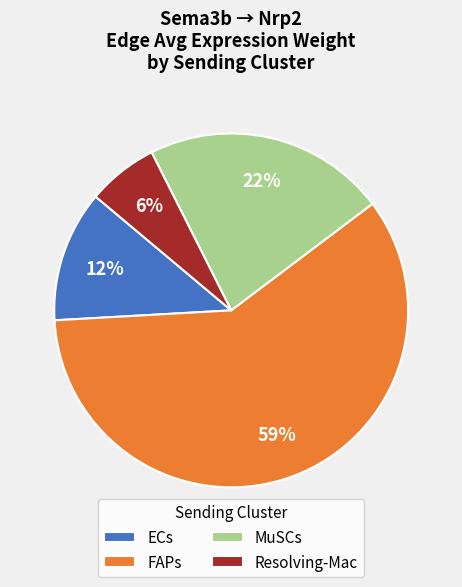

To the nearest percent, what percentage of the pie is Resolving-Mac?

6%